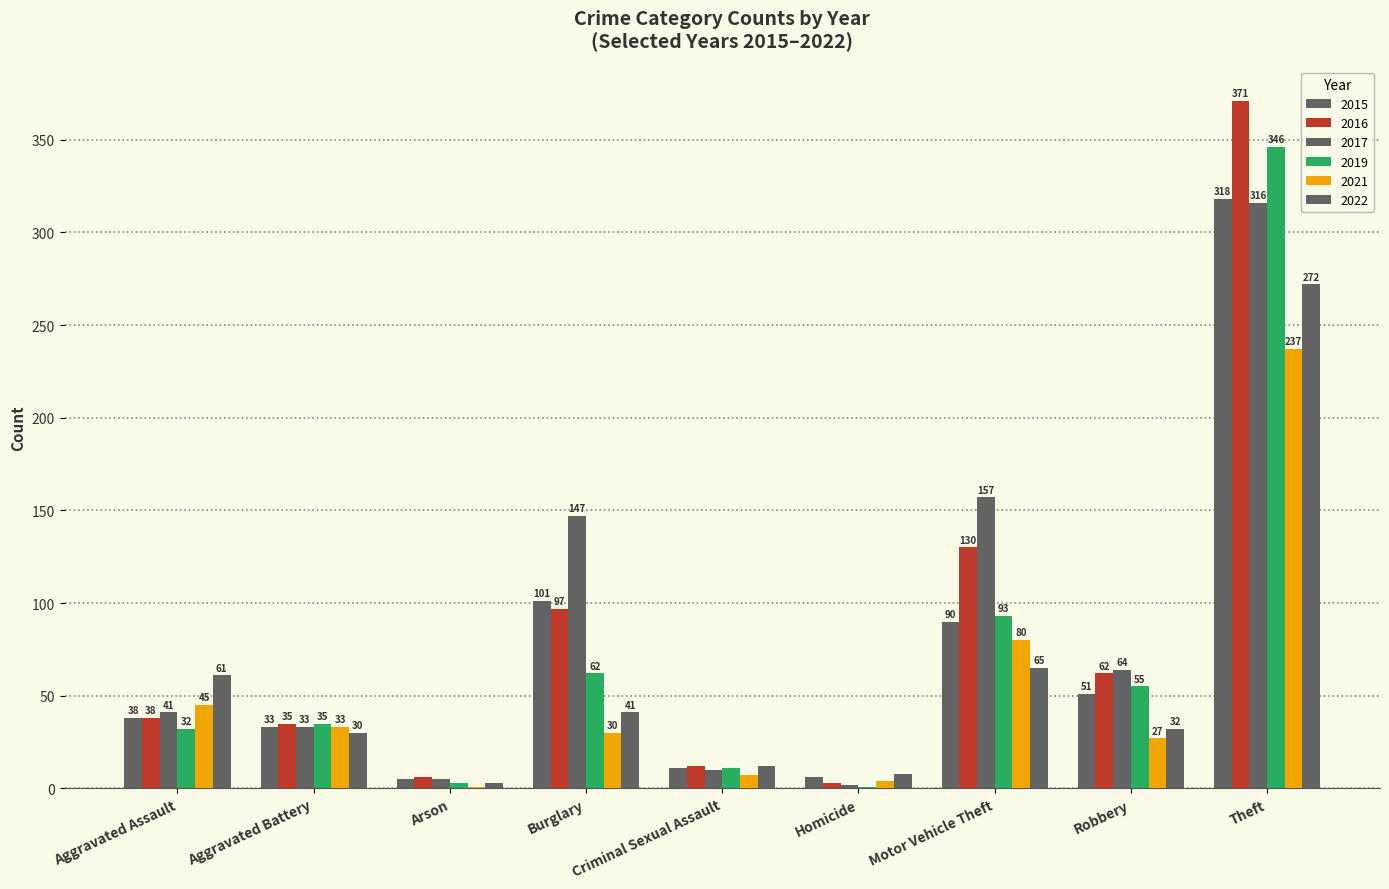

How many series are shown in this chart?

6